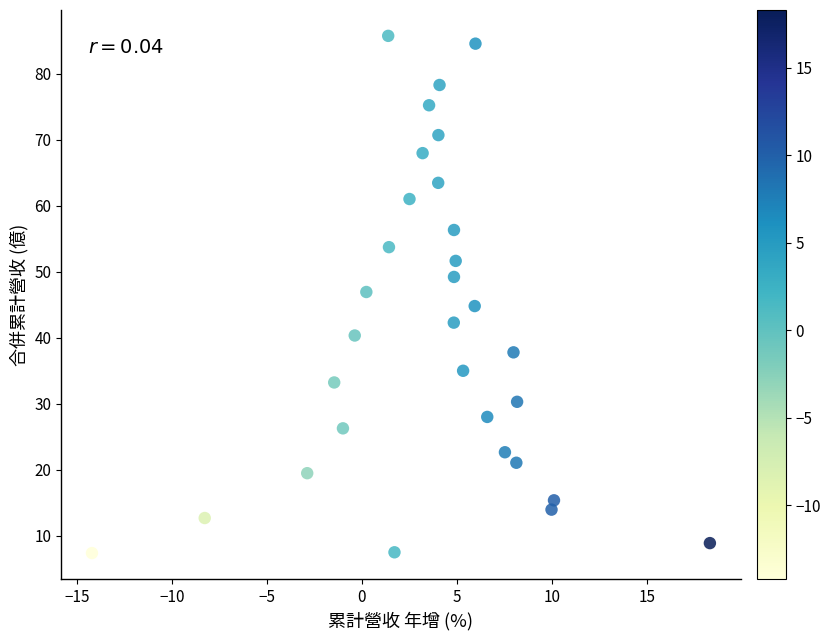

What is the range of Y values (max minus min)?

78.3